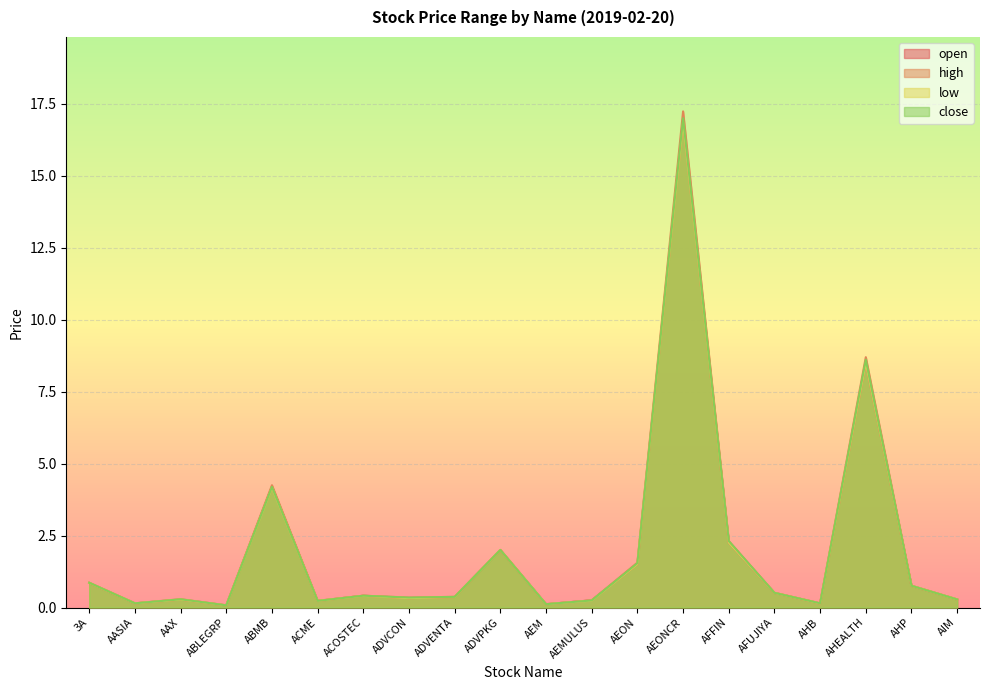

At how many categories does at least one series exceed 14?

1